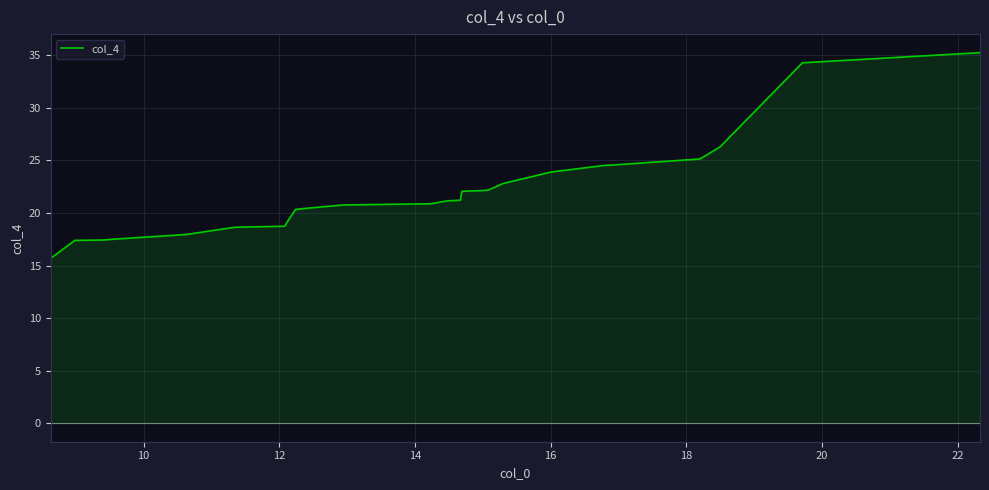

What is the smallest value displayed?

15.7